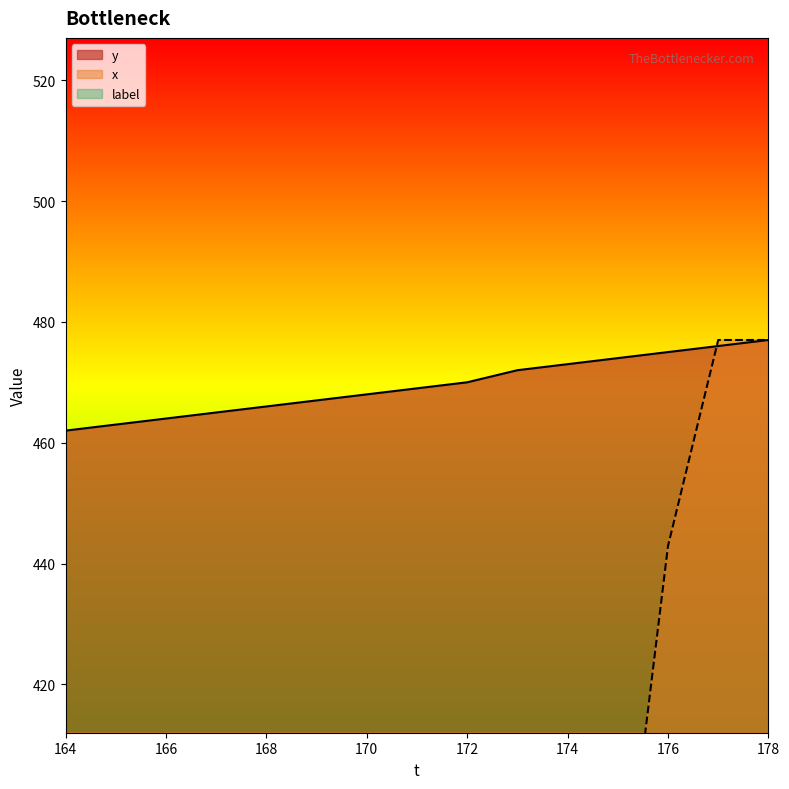

Between 169 and 171, which series saw the biggest shift?

x